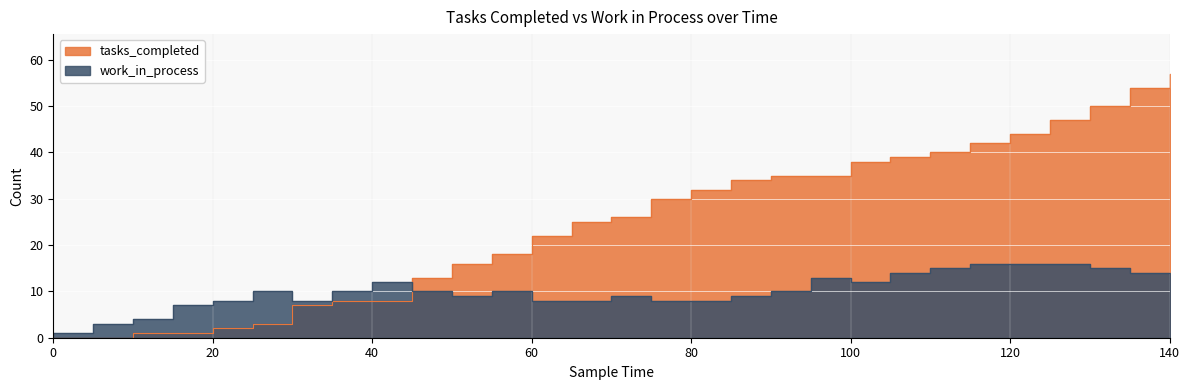

What is the difference between the highest and lowest values at 140?

44